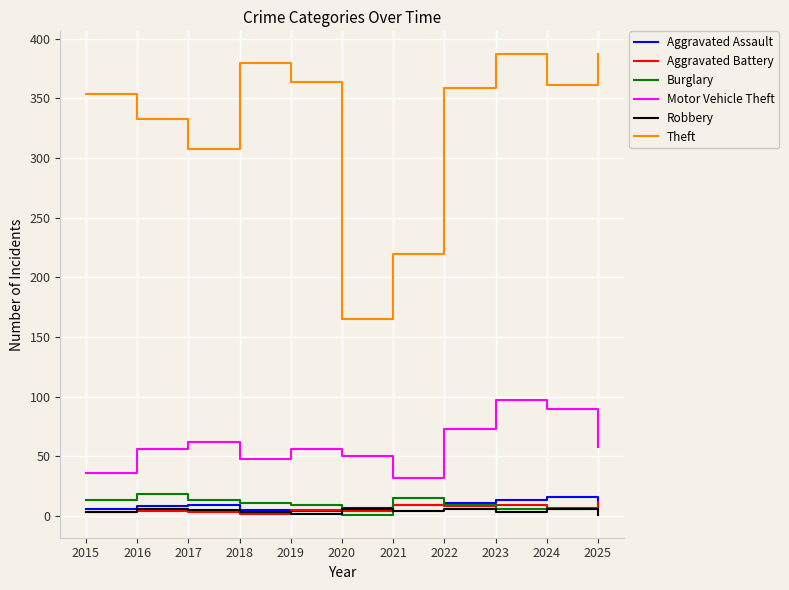

True or false: Aggravated Assault and Theft cross at least once.

False